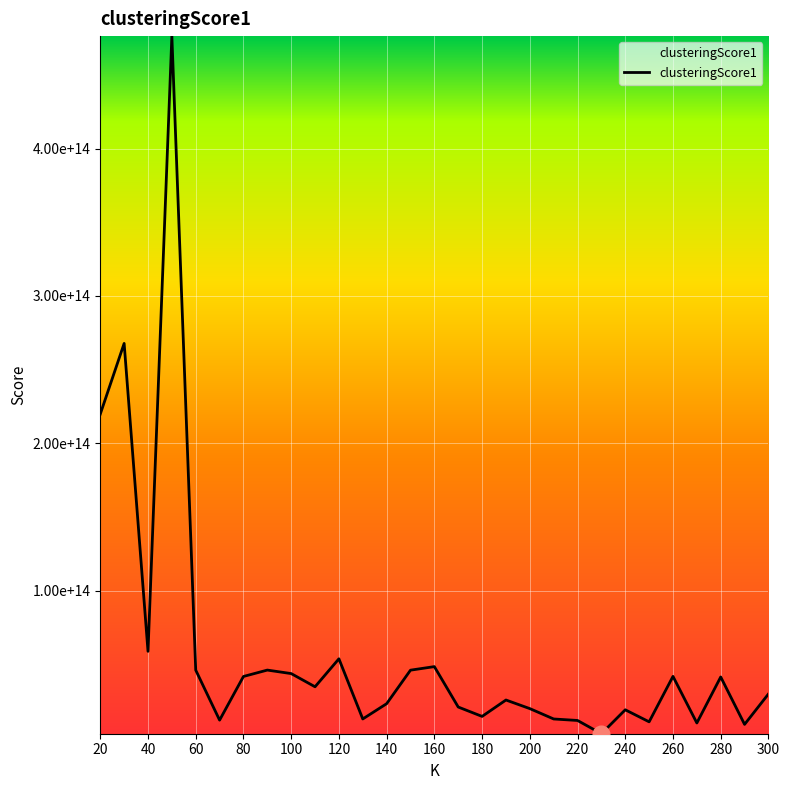

Does the chart display data point markers on the line(s)?

No